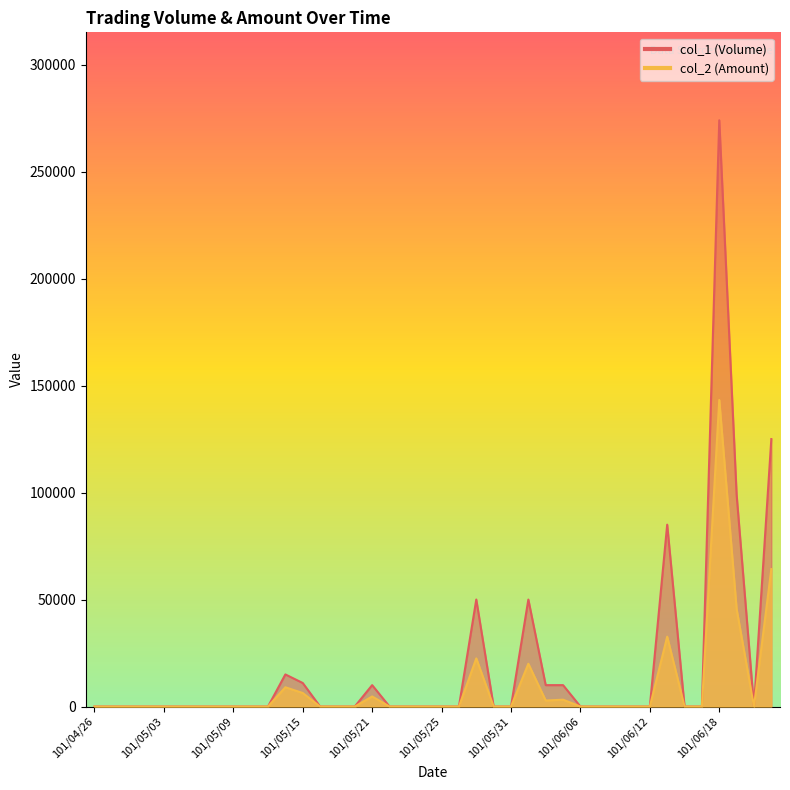

What is the maximum value for col_1 (Volume)?

274000